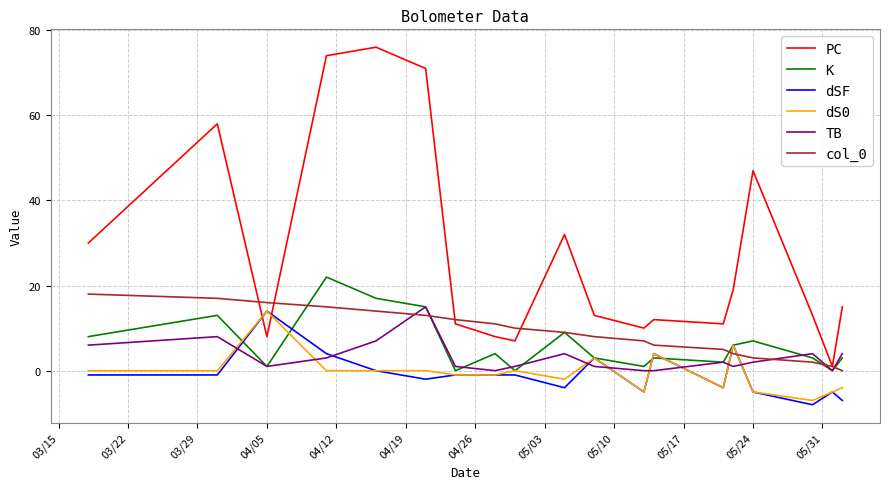

Does the chart display data point markers on the line(s)?

No